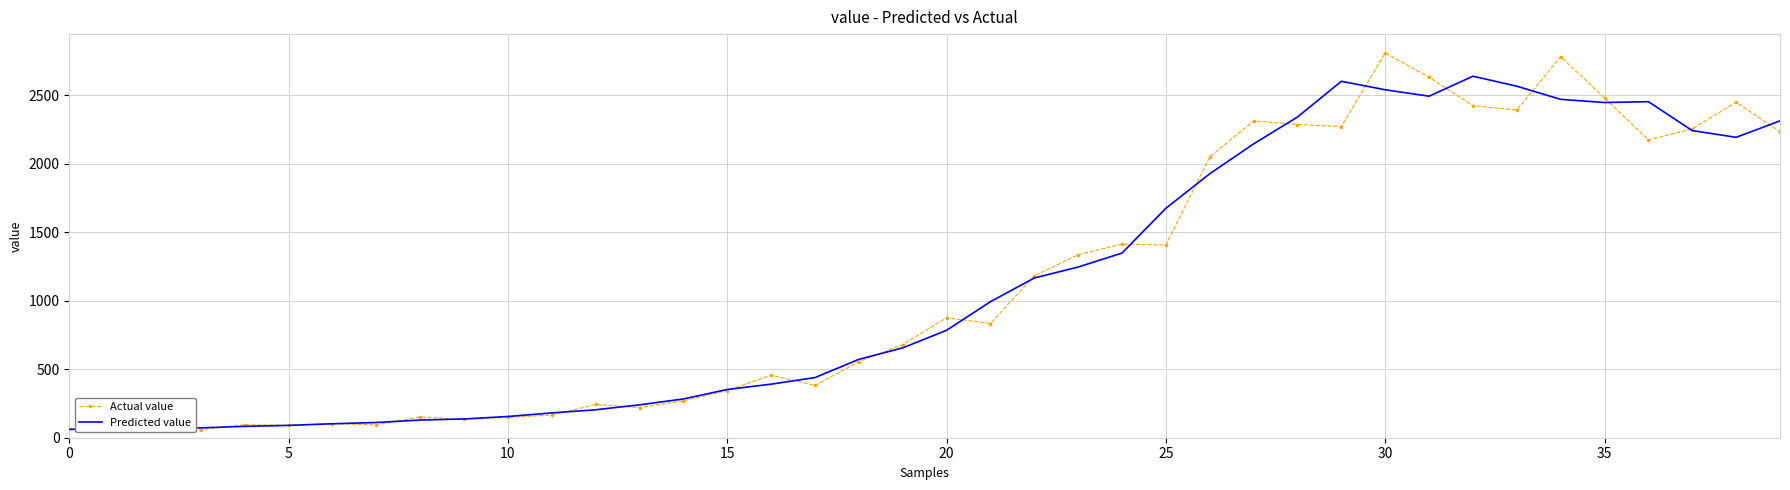

Rank the series by their maximum value, from lowest to highest.

Predicted value, Actual value